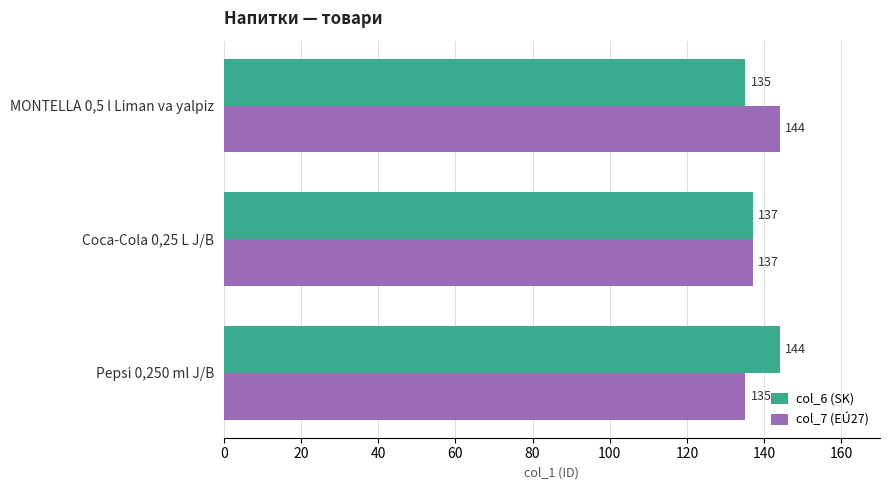

What is the difference between the second highest and minimum values in the col_7 (EÚ27) series?

2